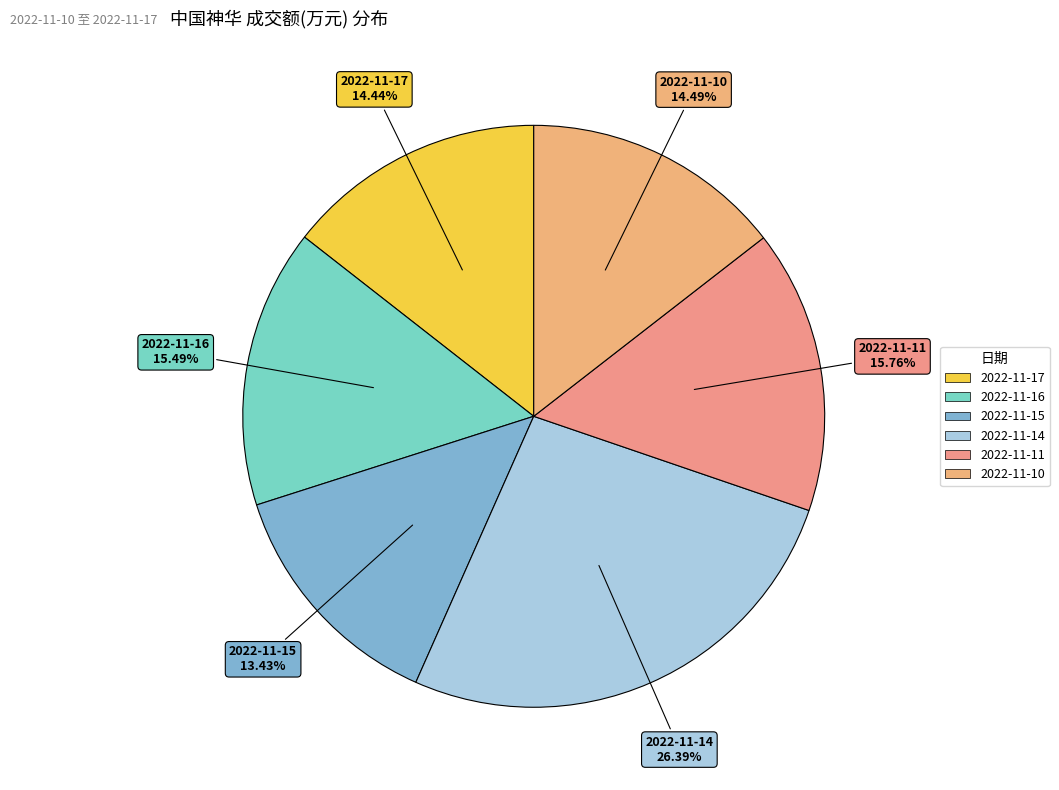

What is the largest slice in the pie chart?

2022-11-14